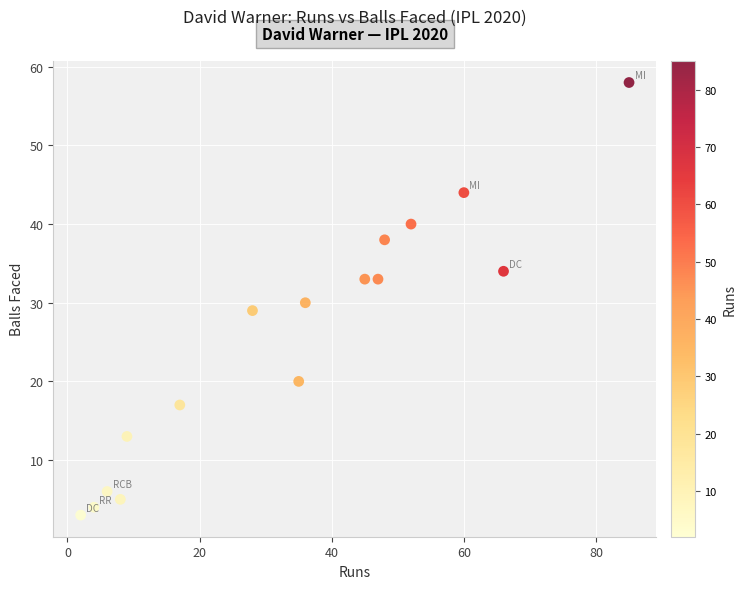

What is the range of Y values (max minus min)?

55